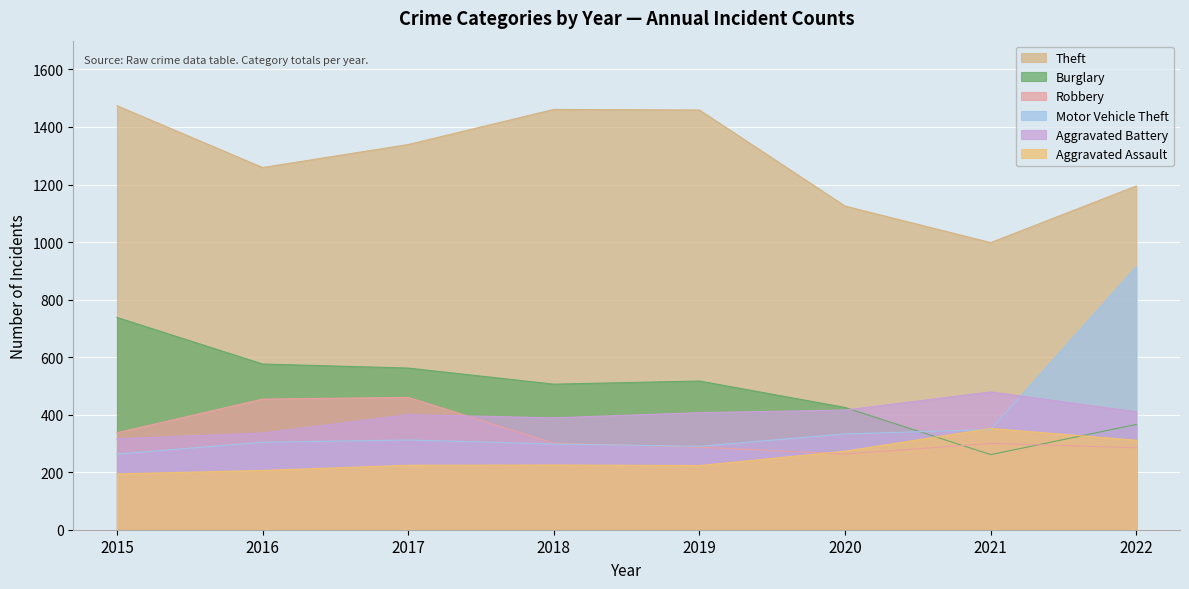

The Robbery series shows 460 at 2017. True or false?

True